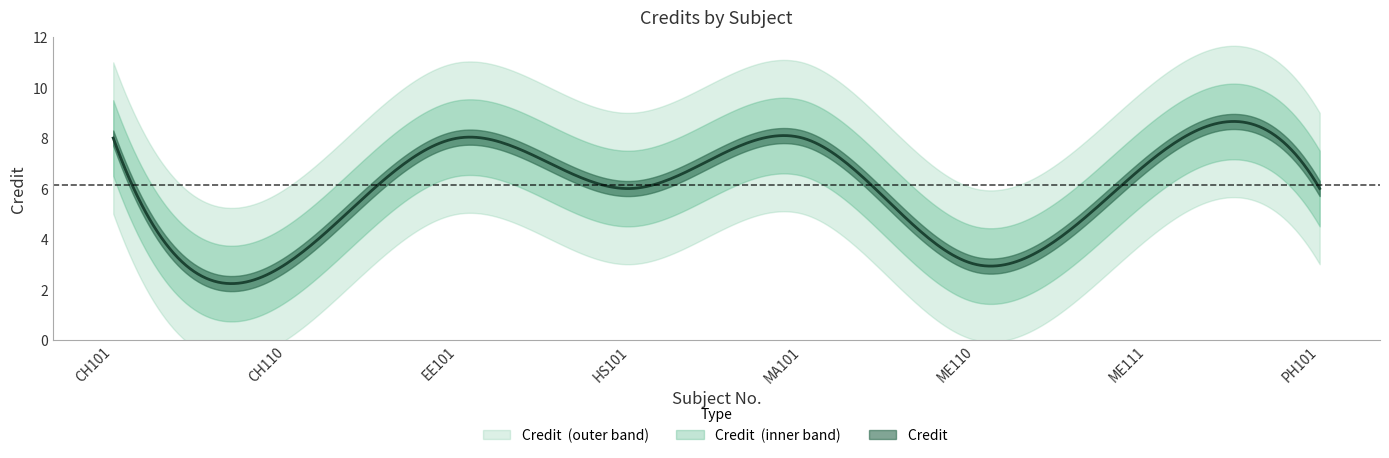

List the labels in order of value, smallest first.

CH110, ME110, HS101, PH101, ME111, CH101, EE101, MA101